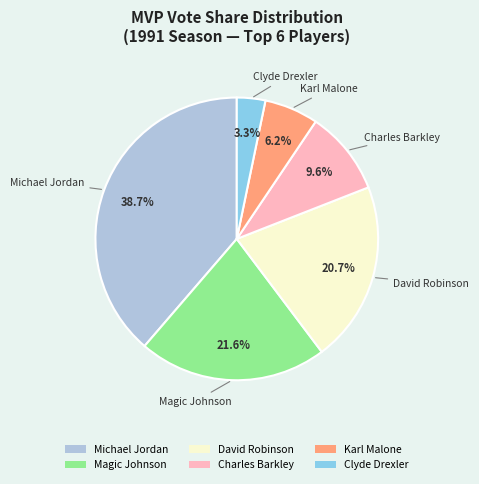

How many slices are in this pie chart?

6